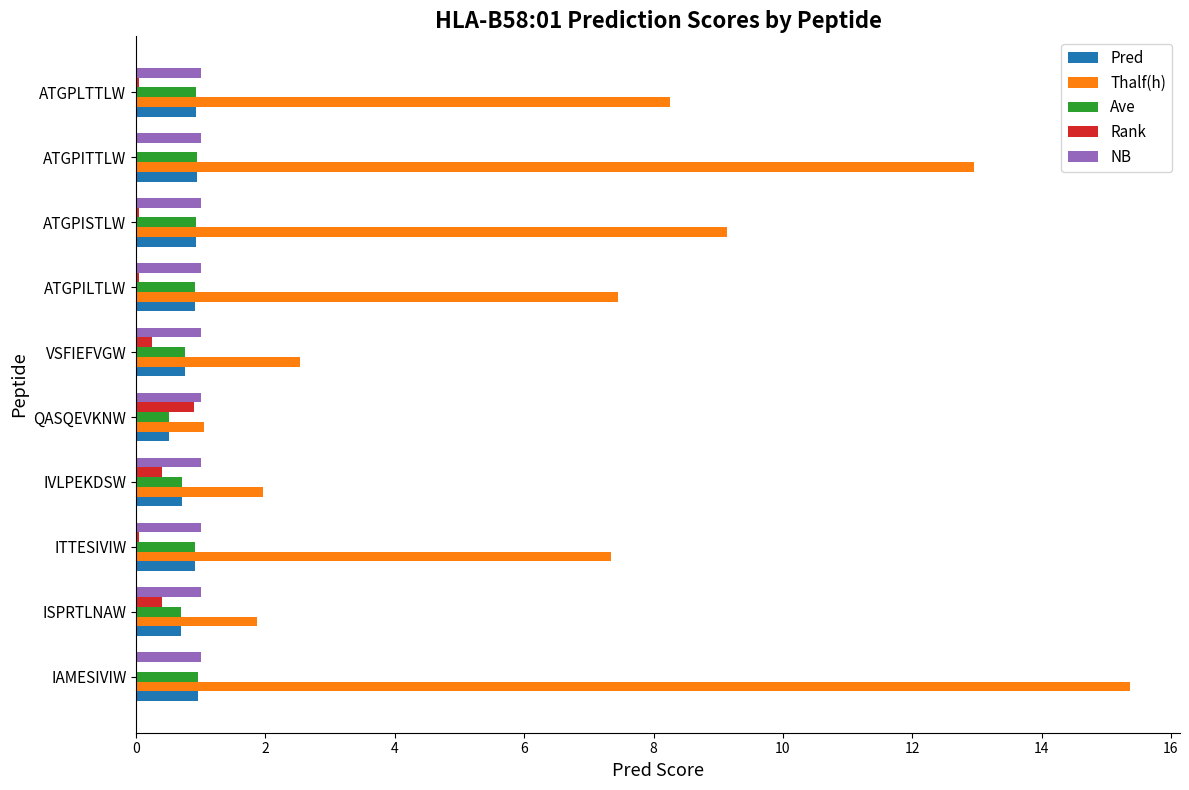

Which series has the largest total across all categories?

Thalf(h)